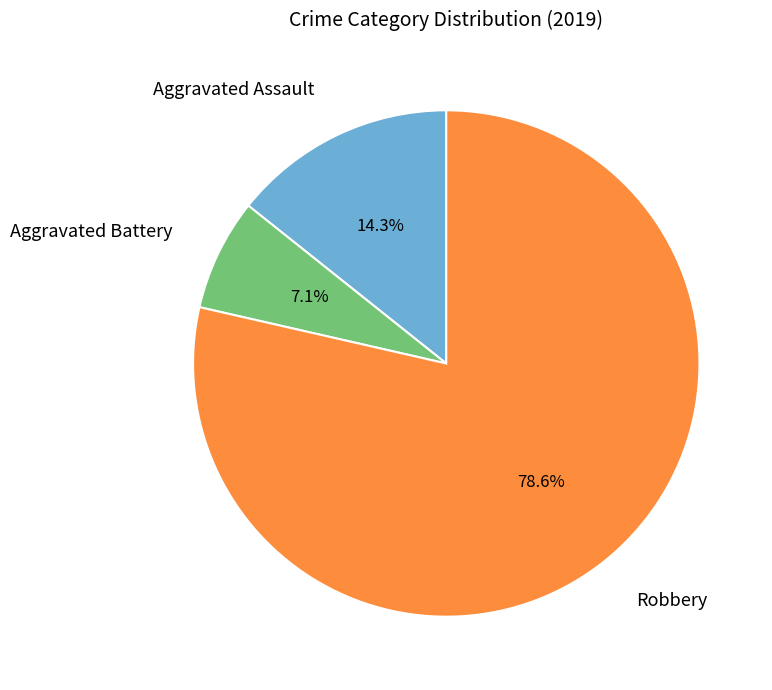

Do Robbery and Aggravated Battery together represent more than half of the pie?

Yes